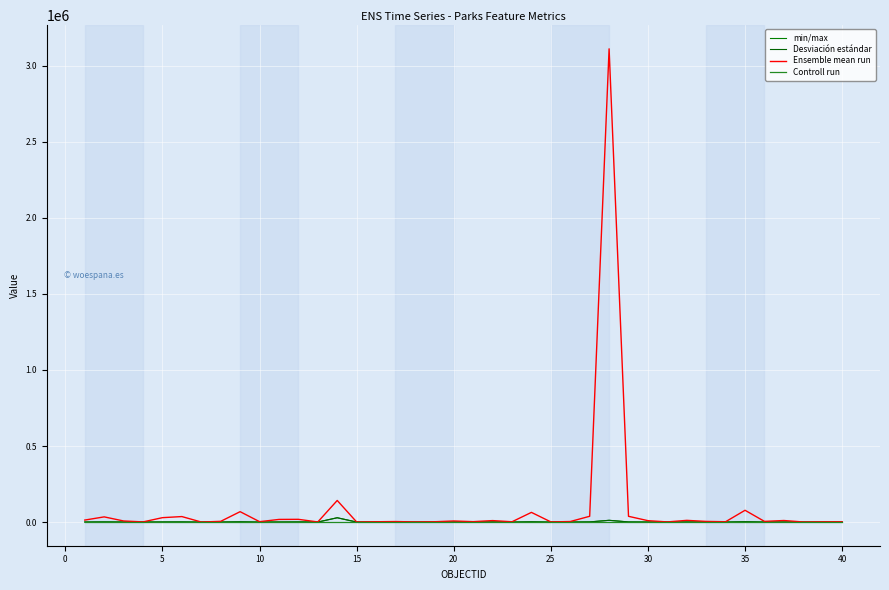

The Controll run series shows 1533.2 at 15. True or false?

True